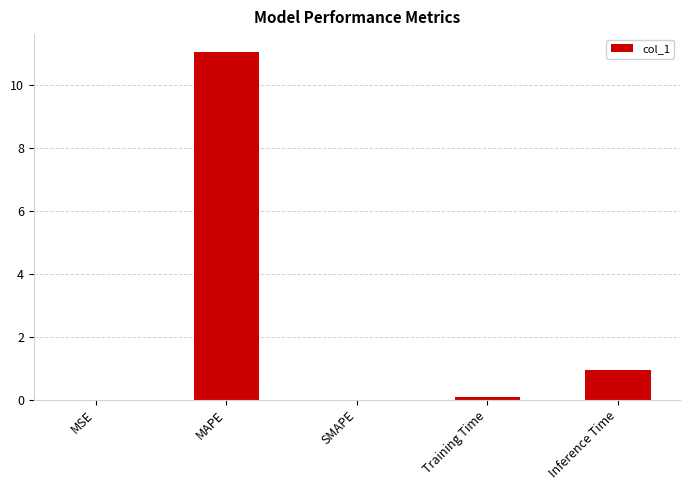

What is the change in value from MAPE to Inference Time?

-10.1